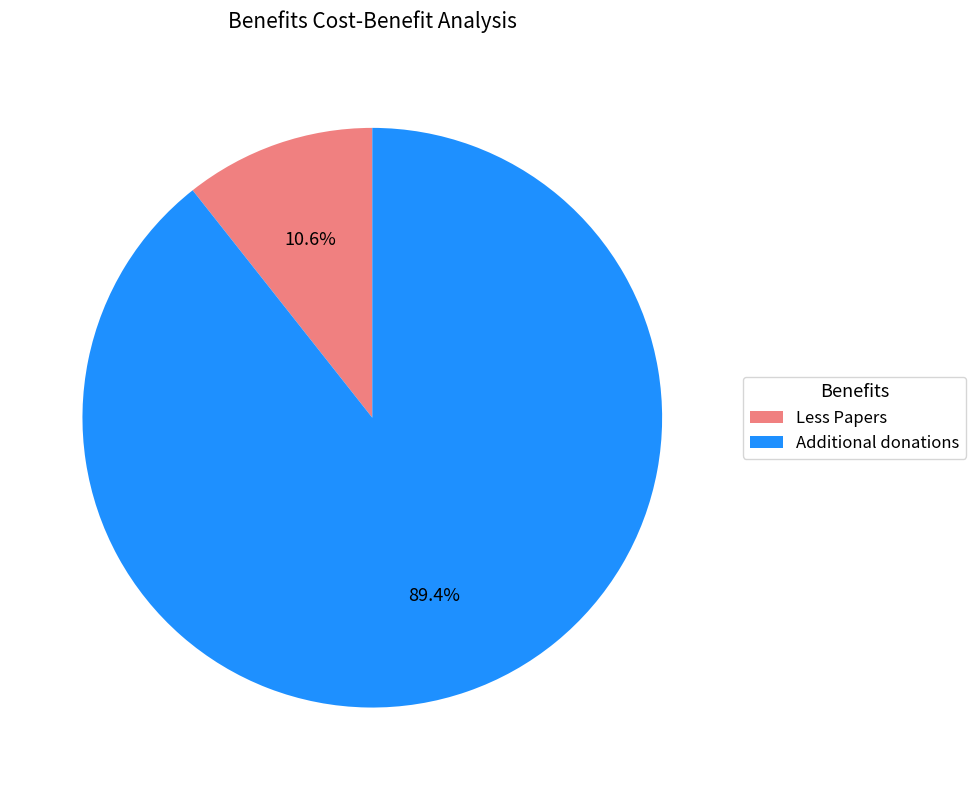

True or false: Less Papers accounts for 11% of the total.

True